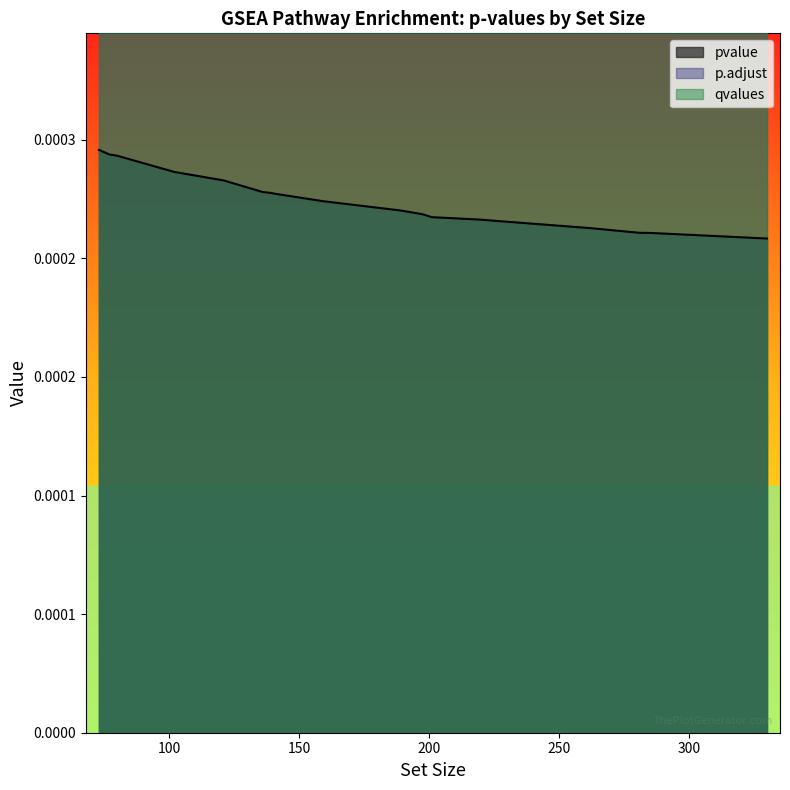

Which series has the largest total across all categories?

p.adjust